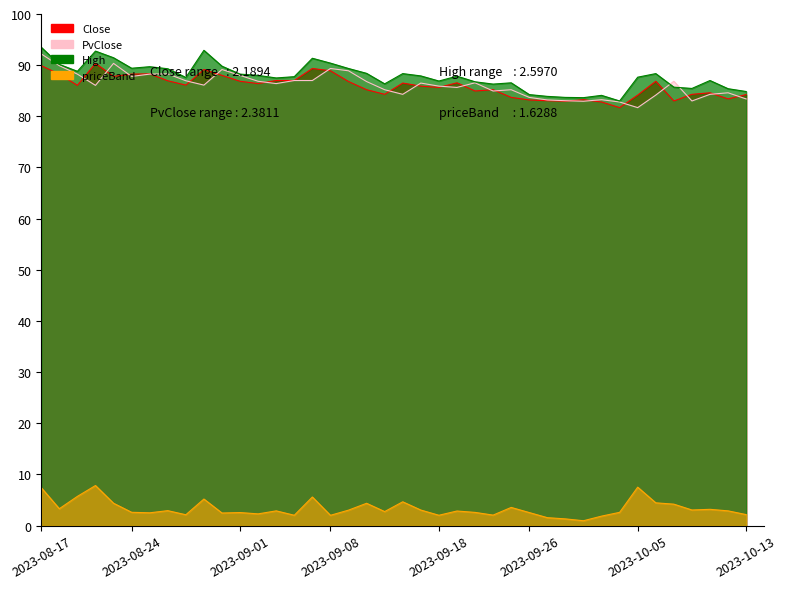

Reading right to left, list all the values displayed in this chart.

Close: 2023-10-13=84.2	2023-10-12=83.4	2023-10-11=84.6	2023-10-10=84.3	2023-10-09=83.0	2023-10-06=86.8	2023-10-05=84.2	2023-10-04=81.7	2023-10-03=82.8	2023-09-29=83.2	2023-09-28=83.0	2023-09-27=83.0	2023-09-26=83.2	2023-09-25=83.7	2023-09-22=85.2	2023-09-21=85.0	2023-09-20=86.5	2023-09-18=85.7	2023-09-15=85.9	2023-09-14=86.5	2023-09-13=84.3	2023-09-12=85.2	2023-09-11=86.8	2023-09-08=88.9	2023-09-07=89.3	2023-09-06=87.0	2023-09-05=87.0	2023-09-04=86.4	2023-09-01=86.8	2023-08-31=88.0	2023-08-30=89.2	2023-08-29=86.1	2023-08-28=87.0	2023-08-25=88.3	2023-08-24=88.2	2023-08-23=87.8	2023-08-22=90.3	2023-08-21=86.0	2023-08-18=88.2	2023-08-17=89.9
PvClose: 2023-10-13=83.4	2023-10-12=84.6	2023-10-11=84.3	2023-10-10=83.0	2023-10-09=86.8	2023-10-06=84.2	2023-10-05=81.7	2023-10-04=82.8	2023-10-03=83.2	2023-09-29=83.0	2023-09-28=83.0	2023-09-27=83.2	2023-09-26=83.7	2023-09-25=85.2	2023-09-22=85.0	2023-09-21=86.5	2023-09-20=85.7	2023-09-18=85.9	2023-09-15=86.5	2023-09-14=84.3	2023-09-13=85.2	2023-09-12=86.8	2023-09-11=88.9	2023-09-08=89.3	2023-09-07=87.0	2023-09-06=87.0	2023-09-05=86.4	2023-09-04=86.8	2023-09-01=88.0	2023-08-31=89.2	2023-08-30=86.1	2023-08-29=87.0	2023-08-28=88.3	2023-08-25=88.2	2023-08-24=87.8	2023-08-23=90.3	2023-08-22=86.0	2023-08-21=88.2	2023-08-18=89.9	2023-08-17=92.2
High: 2023-10-13=84.8	2023-10-12=85.4	2023-10-11=87.0	2023-10-10=85.5	2023-10-09=85.7	2023-10-06=88.3	2023-10-05=87.7	2023-10-04=83.0	2023-10-03=84.1	2023-09-29=83.7	2023-09-28=83.7	2023-09-27=83.9	2023-09-26=84.2	2023-09-25=86.5	2023-09-22=86.3	2023-09-21=86.8	2023-09-20=87.8	2023-09-18=86.9	2023-09-15=87.9	2023-09-14=88.3	2023-09-13=86.3	2023-09-12=88.4	2023-09-11=89.3	2023-09-08=90.4	2023-09-07=91.3	2023-09-06=87.8	2023-09-05=87.5	2023-09-04=88.0	2023-09-01=88.2	2023-08-31=89.8	2023-08-30=92.9	2023-08-29=87.6	2023-08-28=89.3	2023-08-25=89.7	2023-08-24=89.4	2023-08-23=91.5	2023-08-22=92.8	2023-08-21=88.8	2023-08-18=90.2	2023-08-17=93.5
priceBand: 2023-10-13=2.2	2023-10-12=2.9	2023-10-11=3.2	2023-10-10=3.1	2023-10-09=4.2	2023-10-06=4.5	2023-10-05=7.5	2023-10-04=2.6	2023-10-03=1.9	2023-09-29=1.0	2023-09-28=1.3	2023-09-27=1.6	2023-09-26=2.6	2023-09-25=3.6	2023-09-22=2.1	2023-09-21=2.6	2023-09-20=2.9	2023-09-18=2.0	2023-09-15=3.0	2023-09-14=4.7	2023-09-13=2.8	2023-09-12=4.4	2023-09-11=3.0	2023-09-08=2.0	2023-09-07=5.6	2023-09-06=2.0	2023-09-05=2.9	2023-09-04=2.3	2023-09-01=2.6	2023-08-31=2.5	2023-08-30=5.2	2023-08-29=2.1	2023-08-28=2.9	2023-08-25=2.5	2023-08-24=2.6	2023-08-23=4.4	2023-08-22=7.8	2023-08-21=5.7	2023-08-18=3.3	2023-08-17=7.4